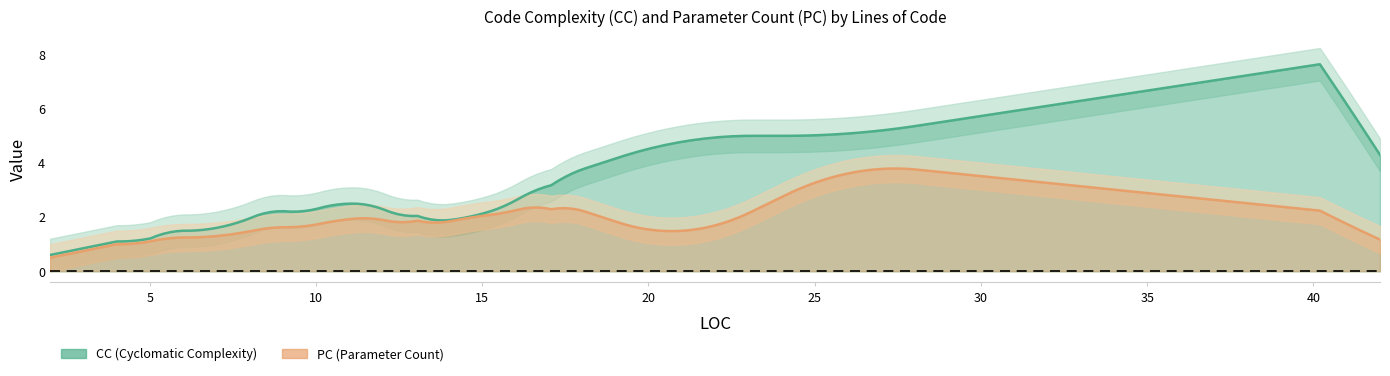

Rank the series by their maximum value, from lowest to highest.

PC, CC